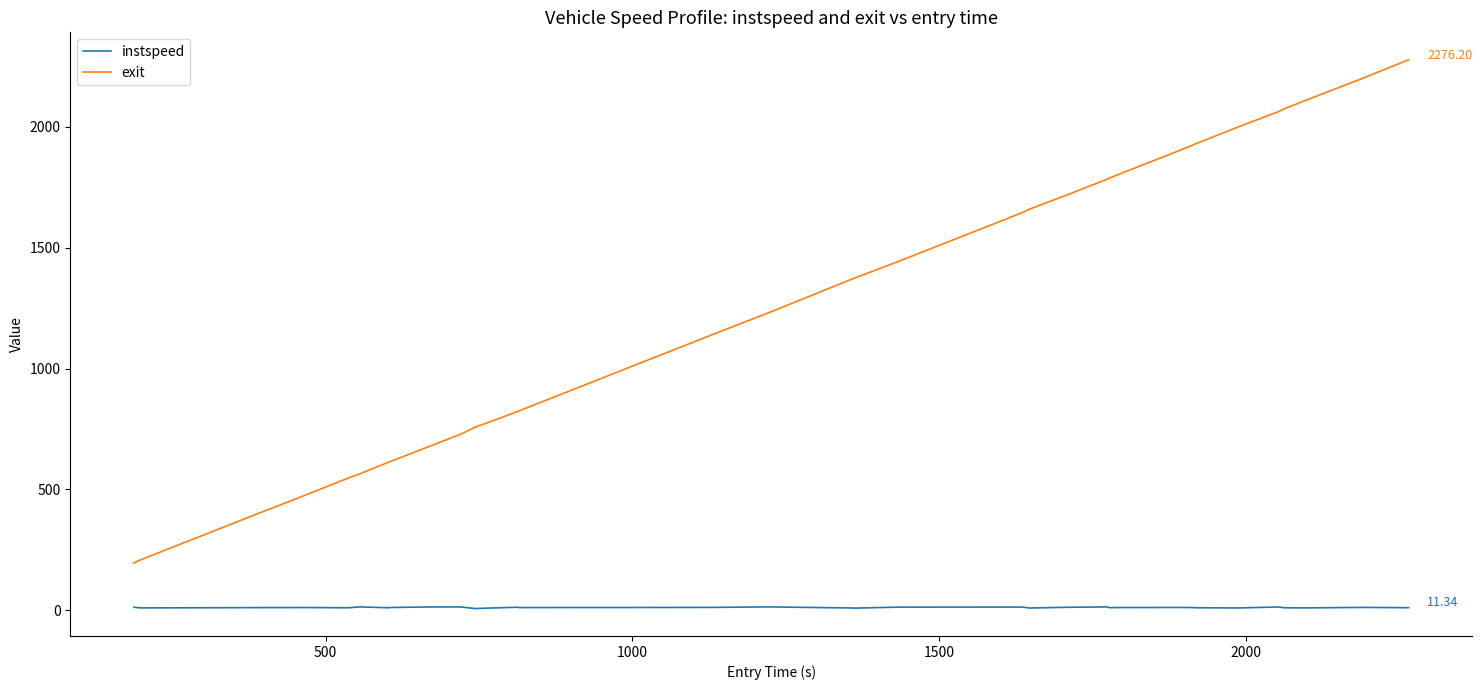

Which series has the widest spread of values?

exit